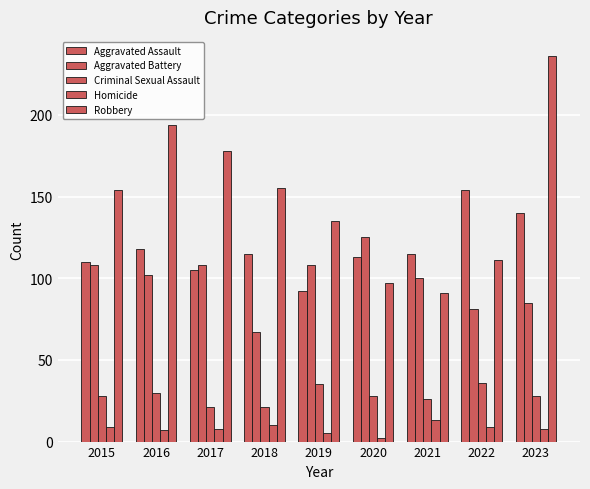

Count the number of data series in this chart.

5